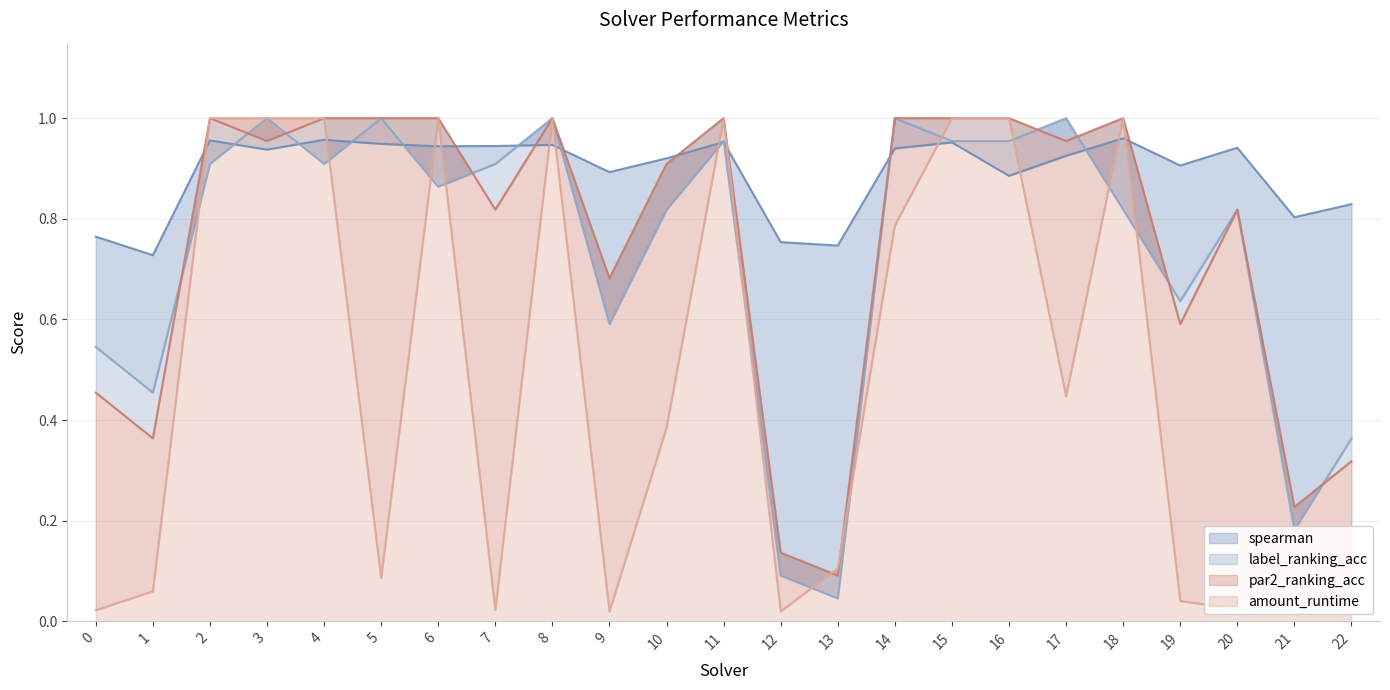

At which category is the sum across all series the highest?

8